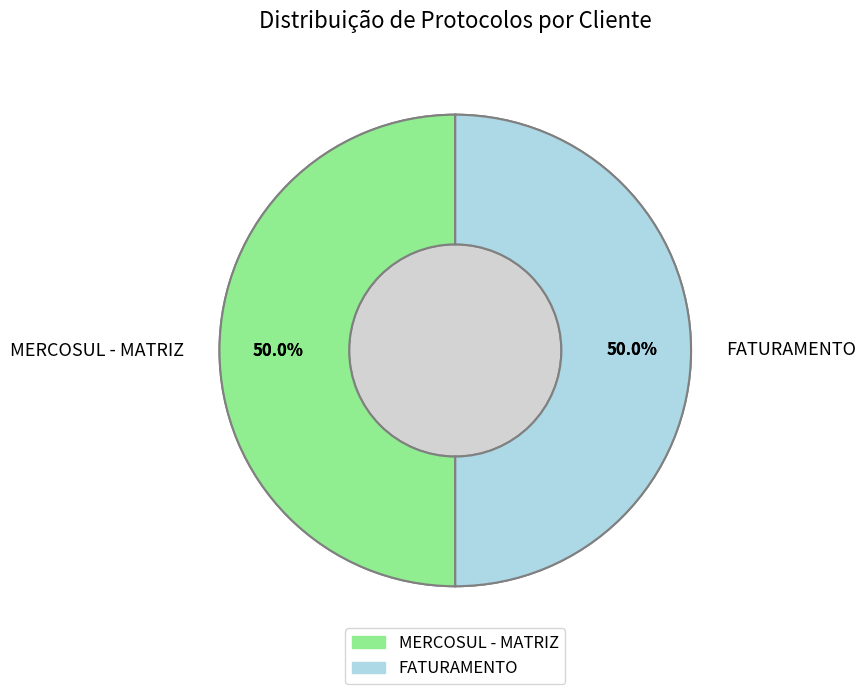

How many slices are in this pie chart?

2